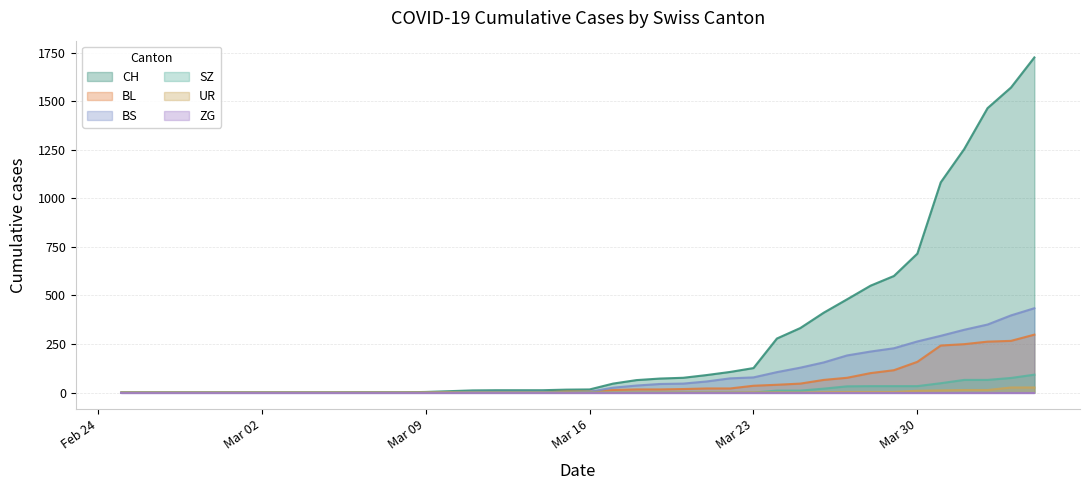

What is the maximum value shown in the chart?

1725